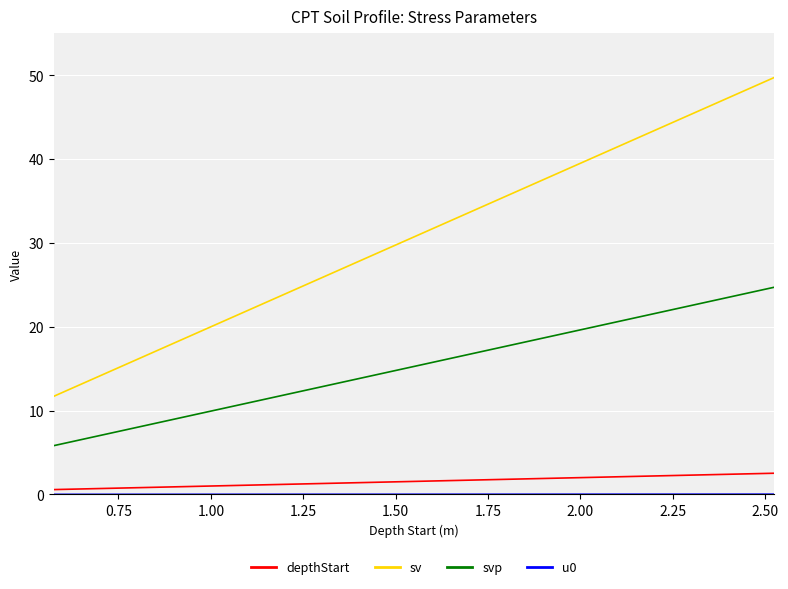

True or false: sv and depthStart cross at least once.

False